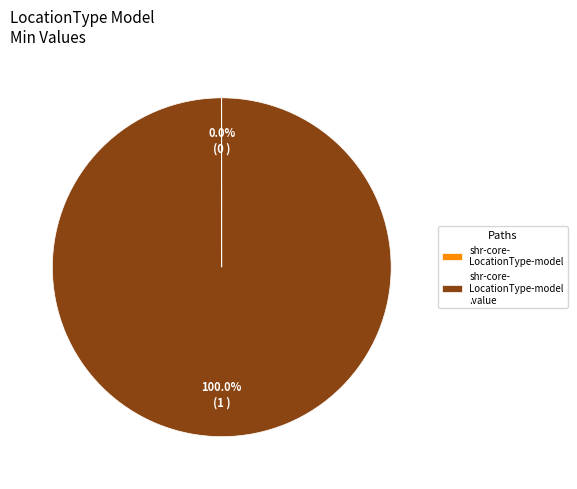

Is there any slice that represents more than half of the pie?

Yes